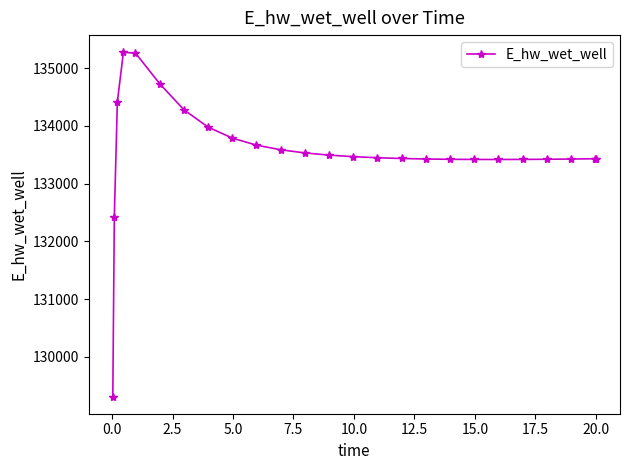

What is the value of the 5th point from the left?

135262.3